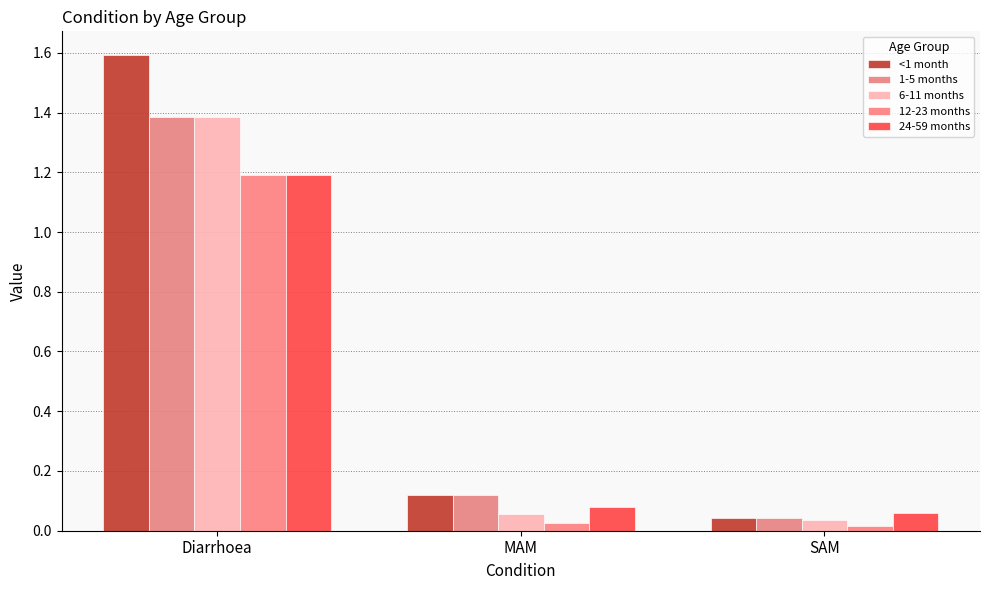

Reading left to right, list all the values displayed in this chart.

<1 month: Diarrhoea=1.6	MAM=0.1	SAM=0.0
1-5 months: Diarrhoea=1.4	MAM=0.1	SAM=0.0
6-11 months: Diarrhoea=1.4	MAM=0.1	SAM=0.0
12-23 months: Diarrhoea=1.2	MAM=0.0	SAM=0.0
24-59 months: Diarrhoea=1.2	MAM=0.1	SAM=0.1